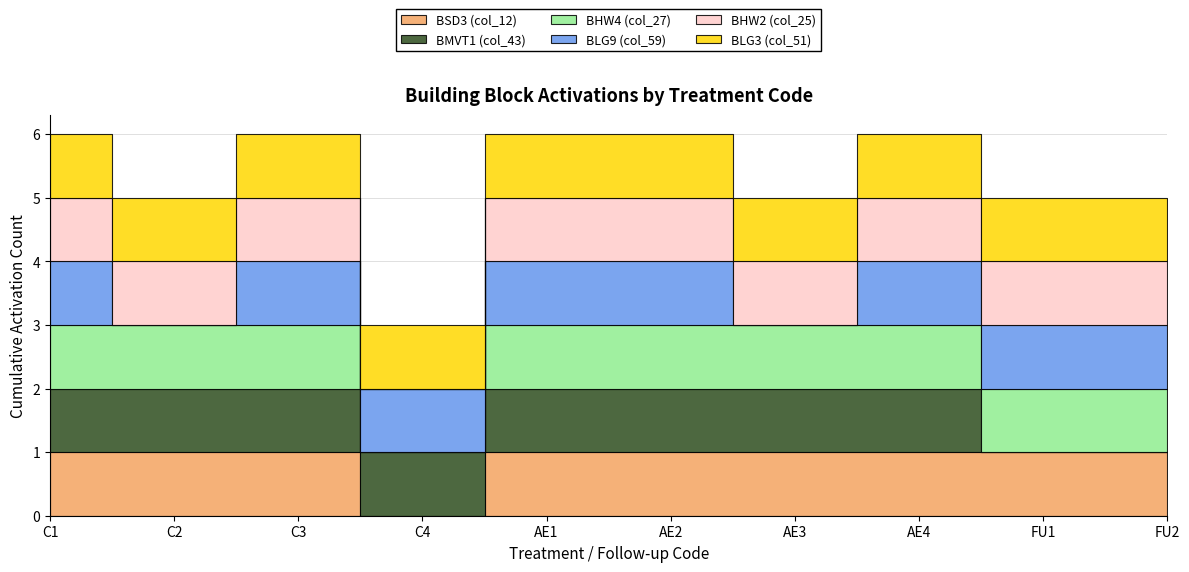

Where is the first local minimum for BLG9 (col_59)?

C2